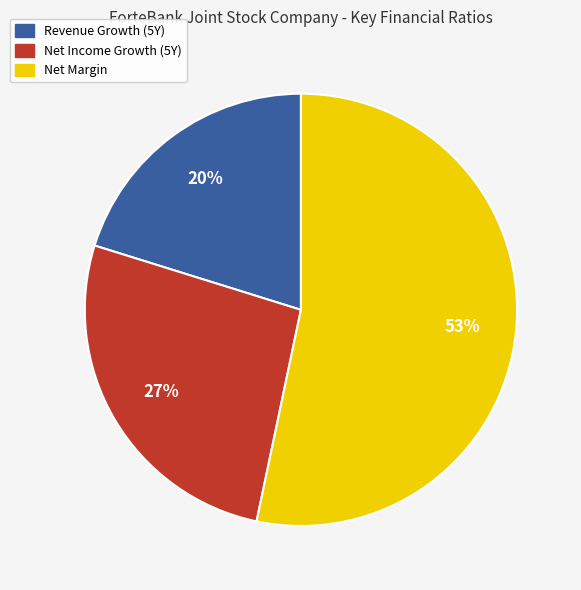

Does any single category account for the majority?

Yes